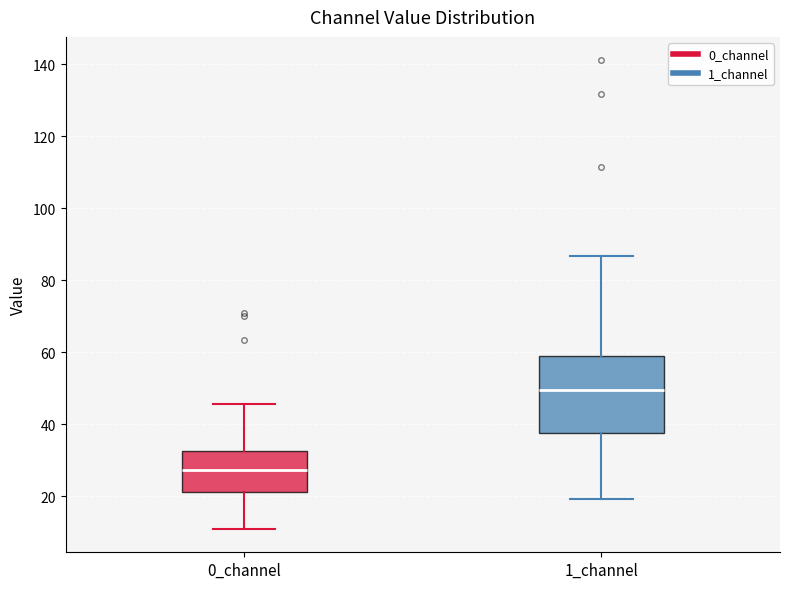

Reading left to right, read every box against the y-axis: the position of its median line, the range the box covers, and the ends of its whiskers. The values are not printed on the chart, so give them approximately, as read against the axis.

0_channel: median 28, box 22 to 32, whiskers 10 to 46
1_channel: median 50, box 38 to 60, whiskers 20 to 86